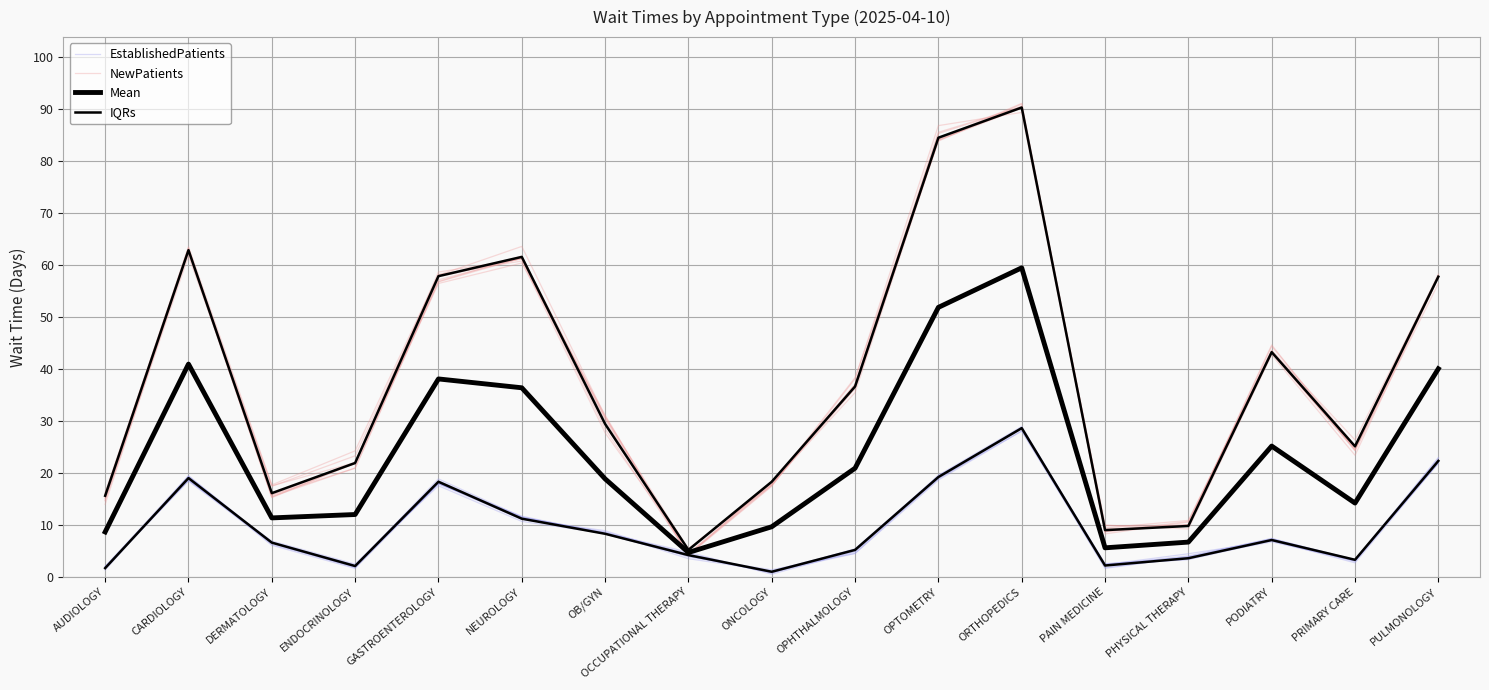

Which series has the widest spread of values?

IQRs